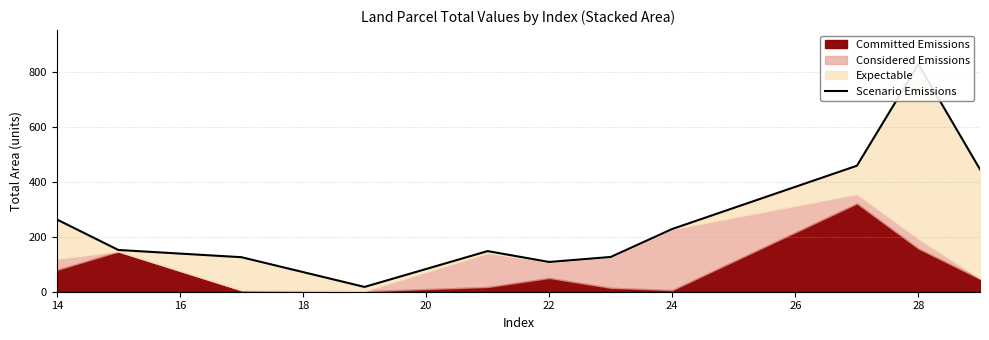

What position from the left is 24?

8